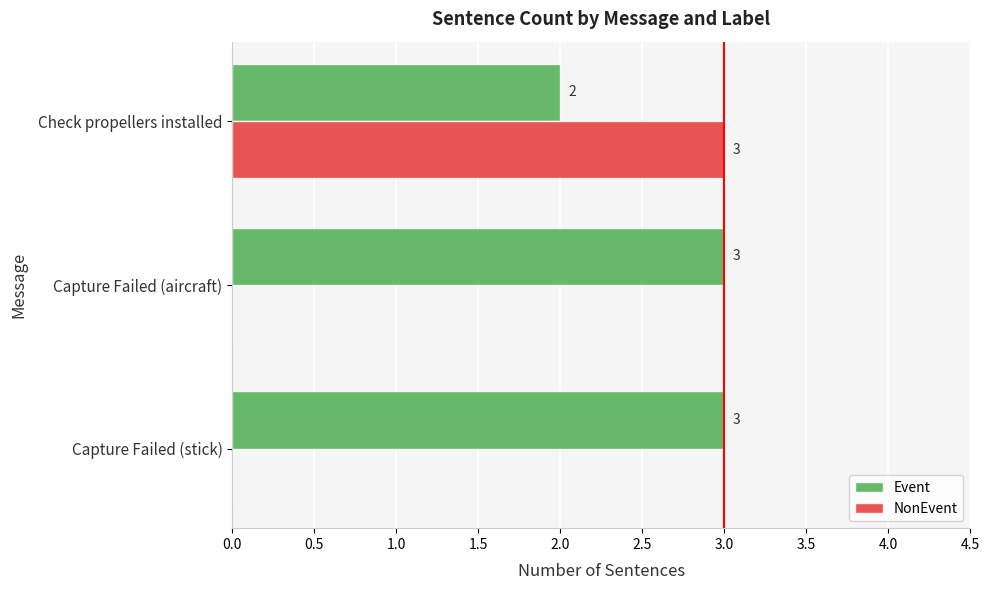

What is the sum of the NonEvent values at Check propellers installed and Capture Failed (aircraft)?

3